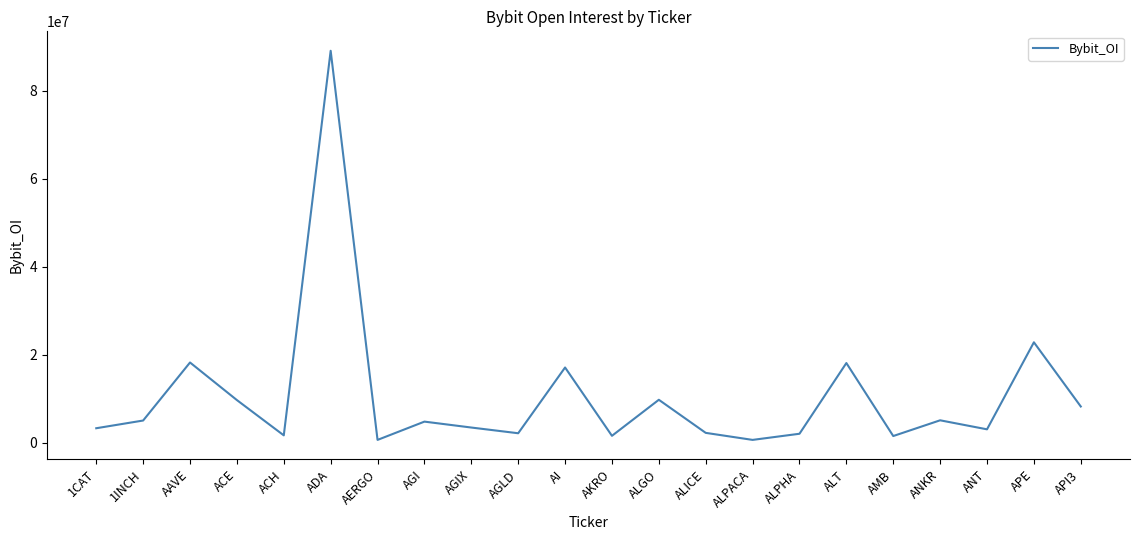

Which category has the highest value across all series?

ADA